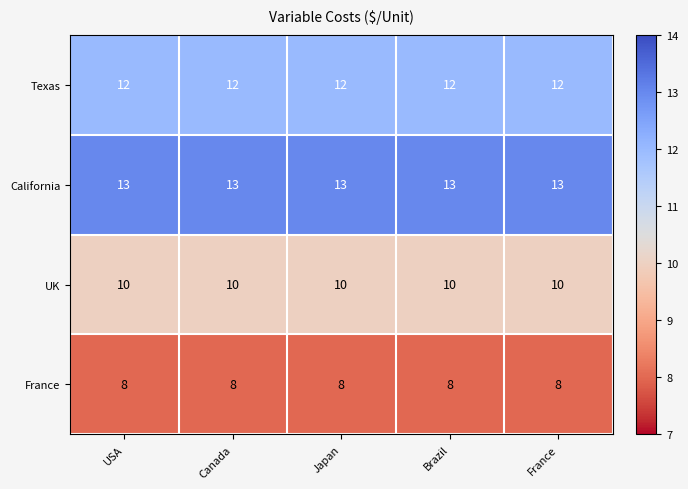

The Texas series shows 12 at Japan. True or false?

True